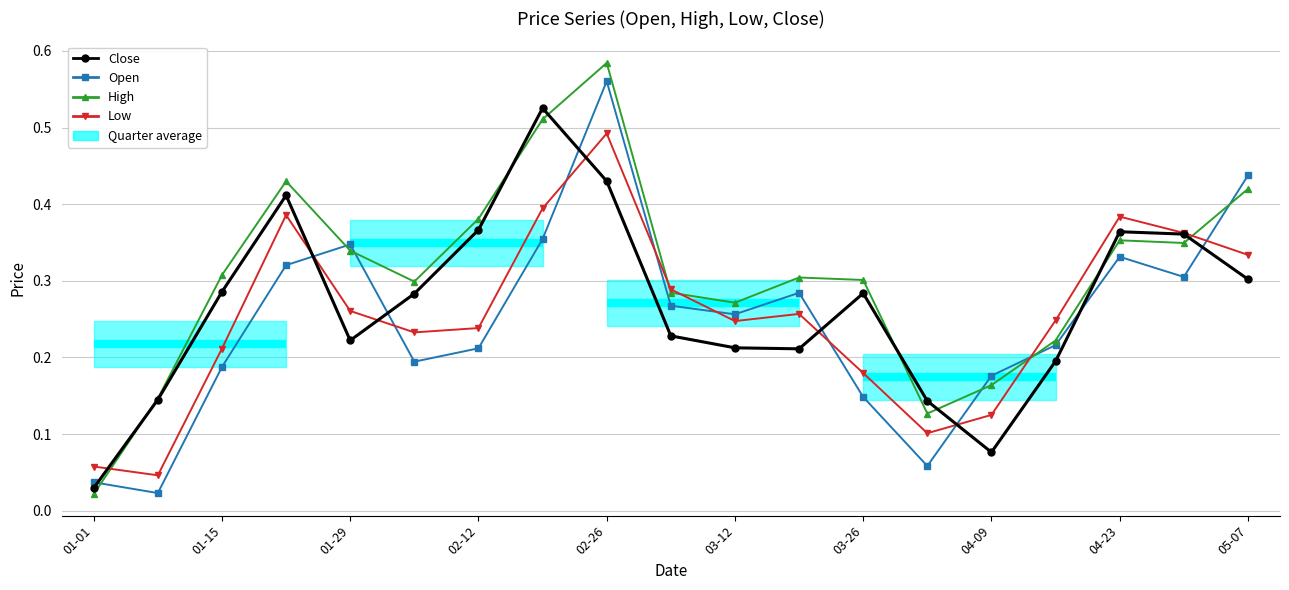

At how many categories does at least one series exceed 0?

19